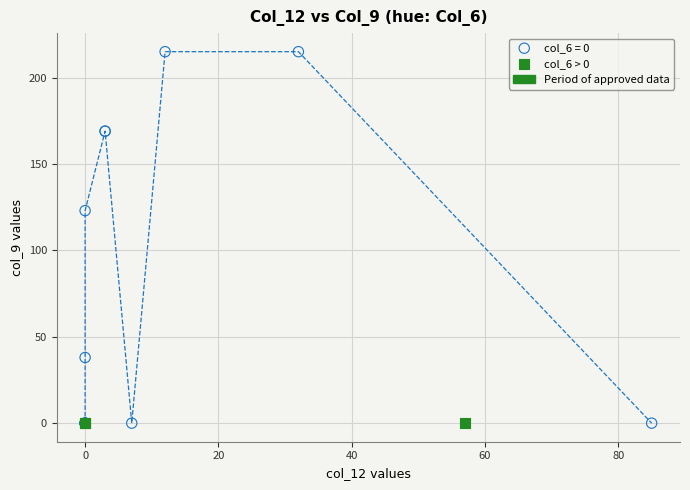

Which series contains the highest Y value?

col_6 = 0